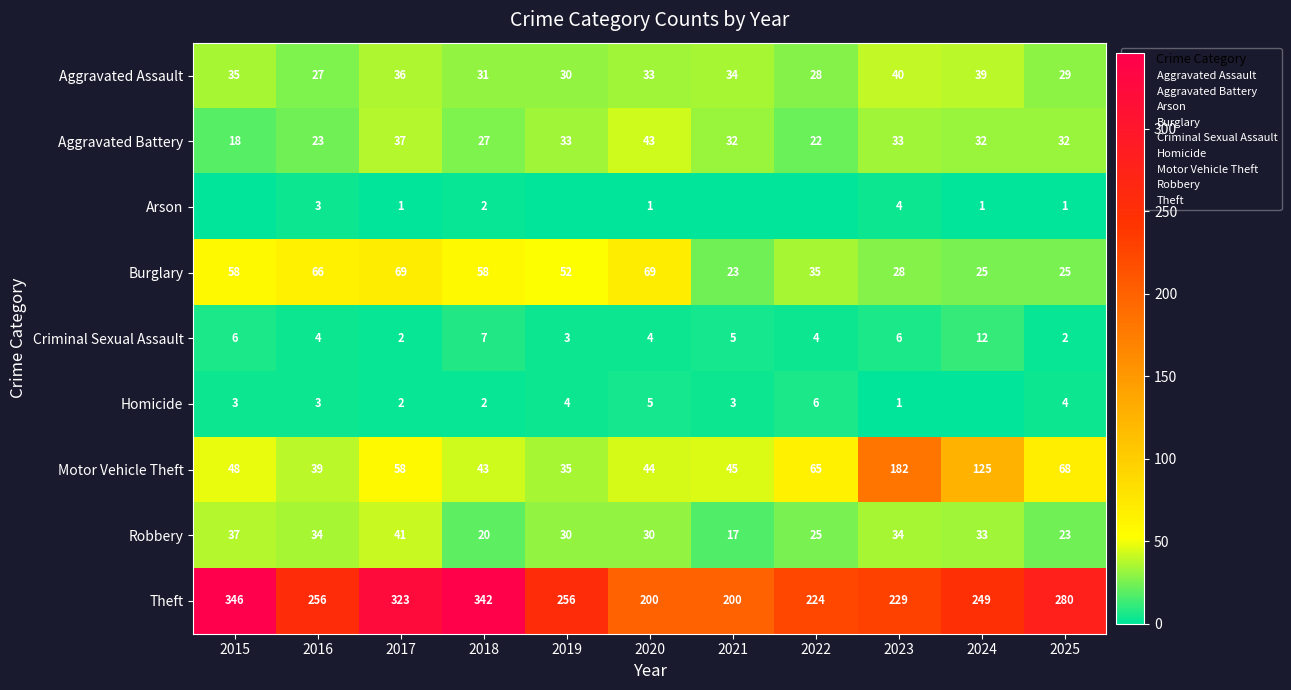

Read the Theft value at 2021, to the nearest 50.

200